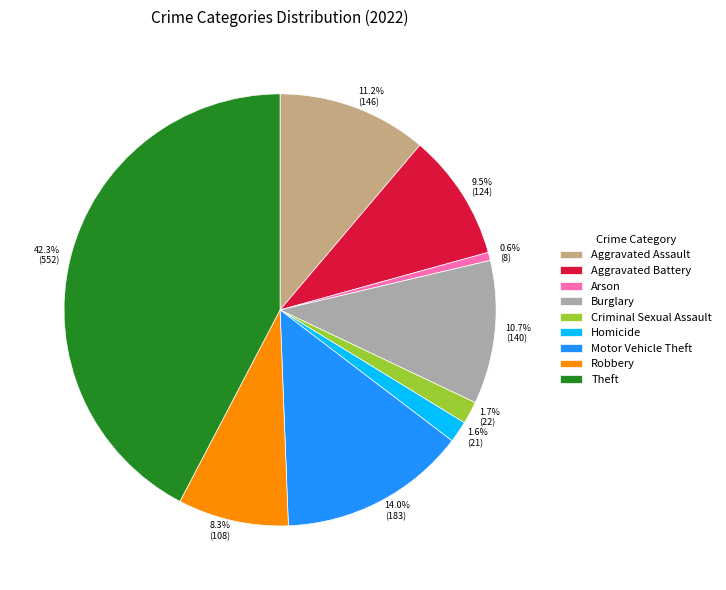

The Theft slice represents 42% of the pie. True or false?

True